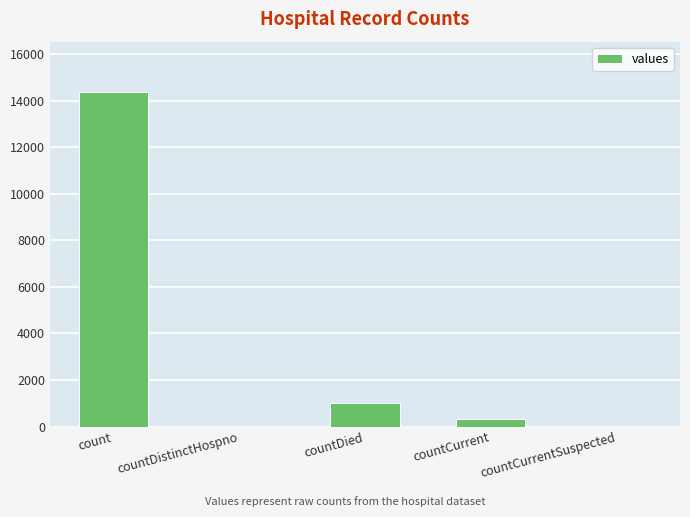

What is the average value?

3145